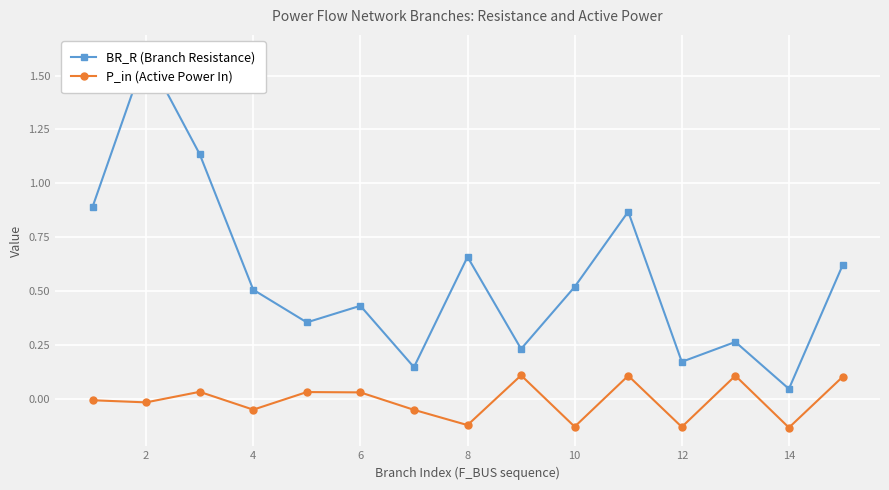

True or false: P_in (Active Power In) has more than 2 points higher than both neighbors.

True